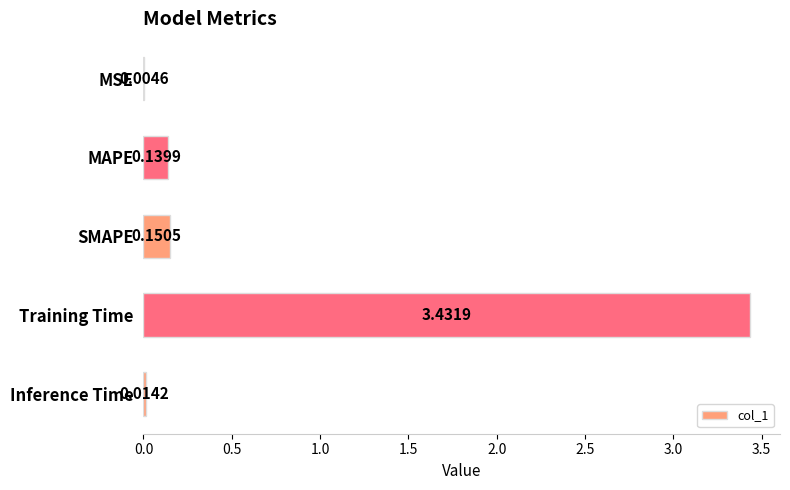

At which category does the chart reach its peak across all series?

Training Time